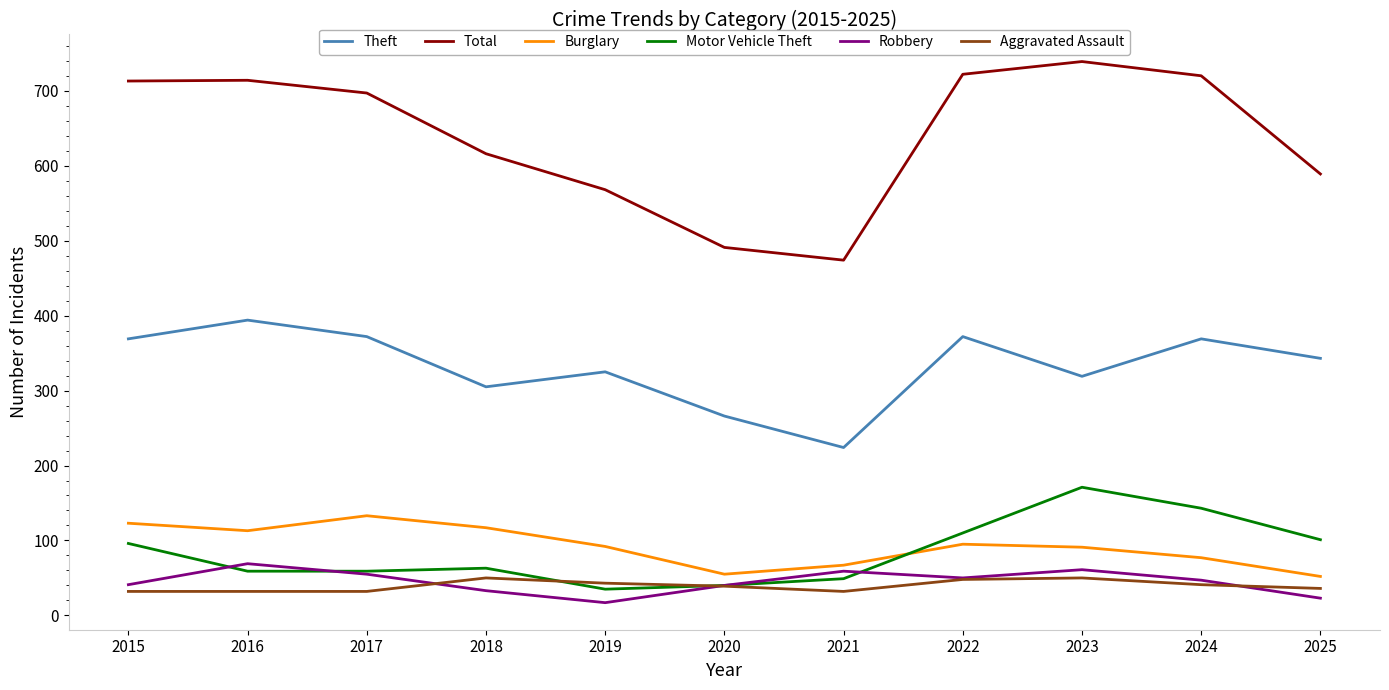

What is the sum of all Motor Vehicle Theft values?

926